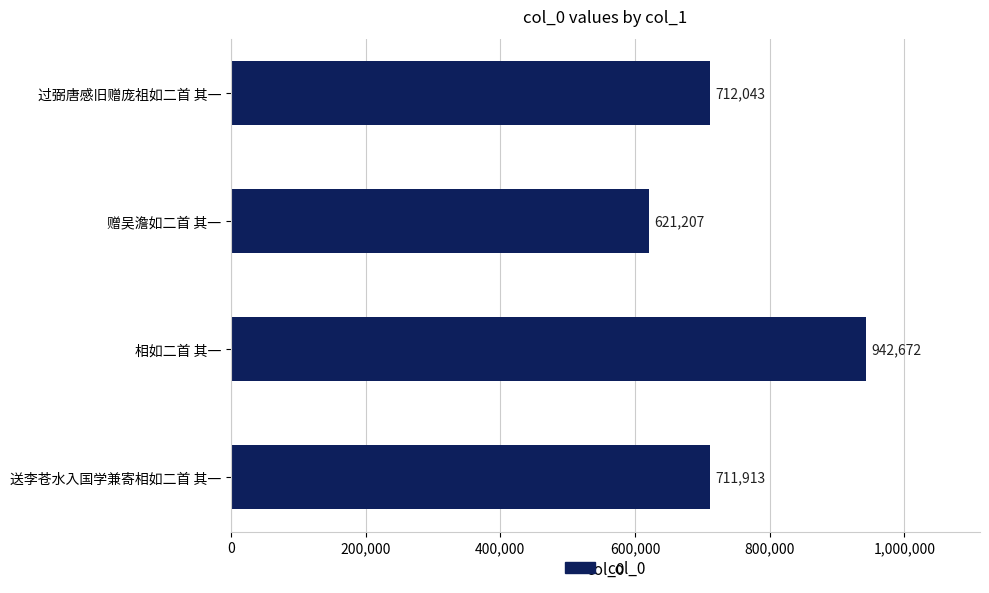

Where is the data nearest to the value 781939?

过弼唐感旧赠庞祖如二首 其一